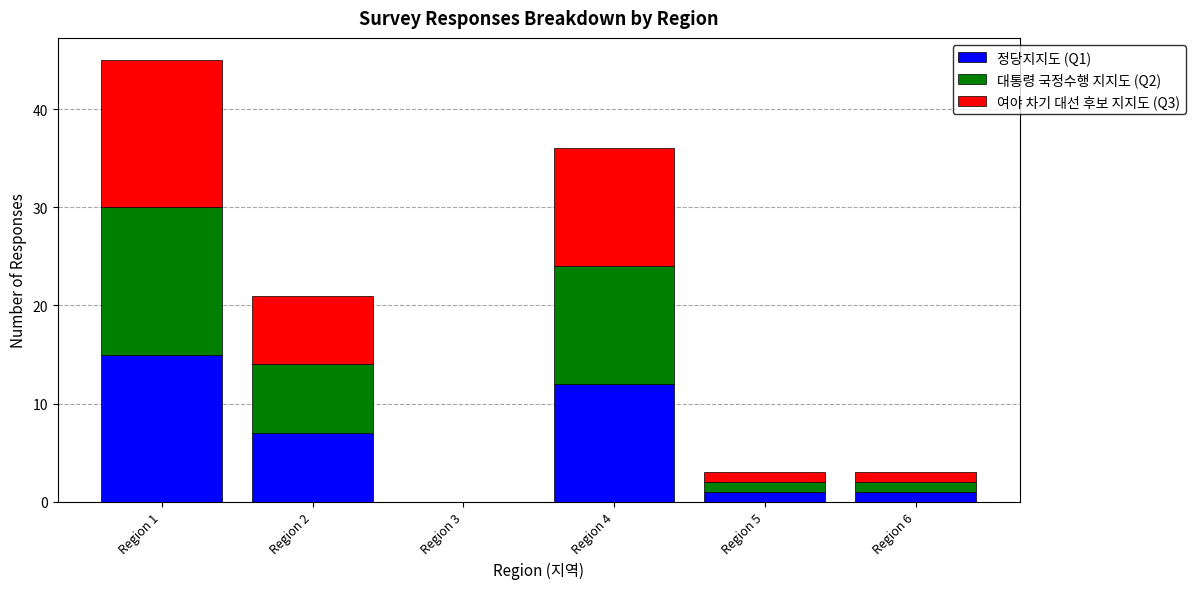

The 정당지지도 (Q1) series shows 0 at Region 3. True or false?

True